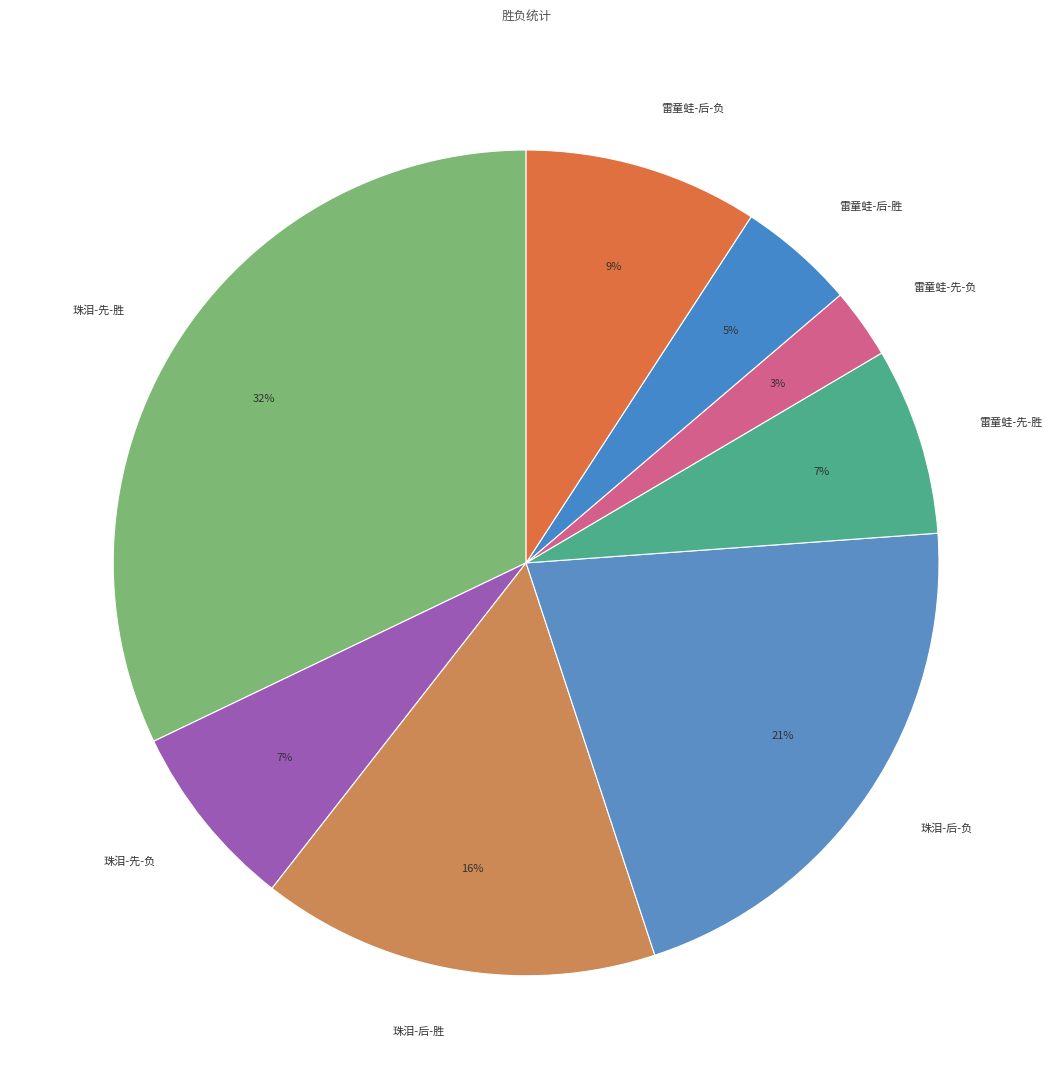

Do 珠泪-后-负 and 雷童蛙-先-胜 together represent more than half of the pie?

No